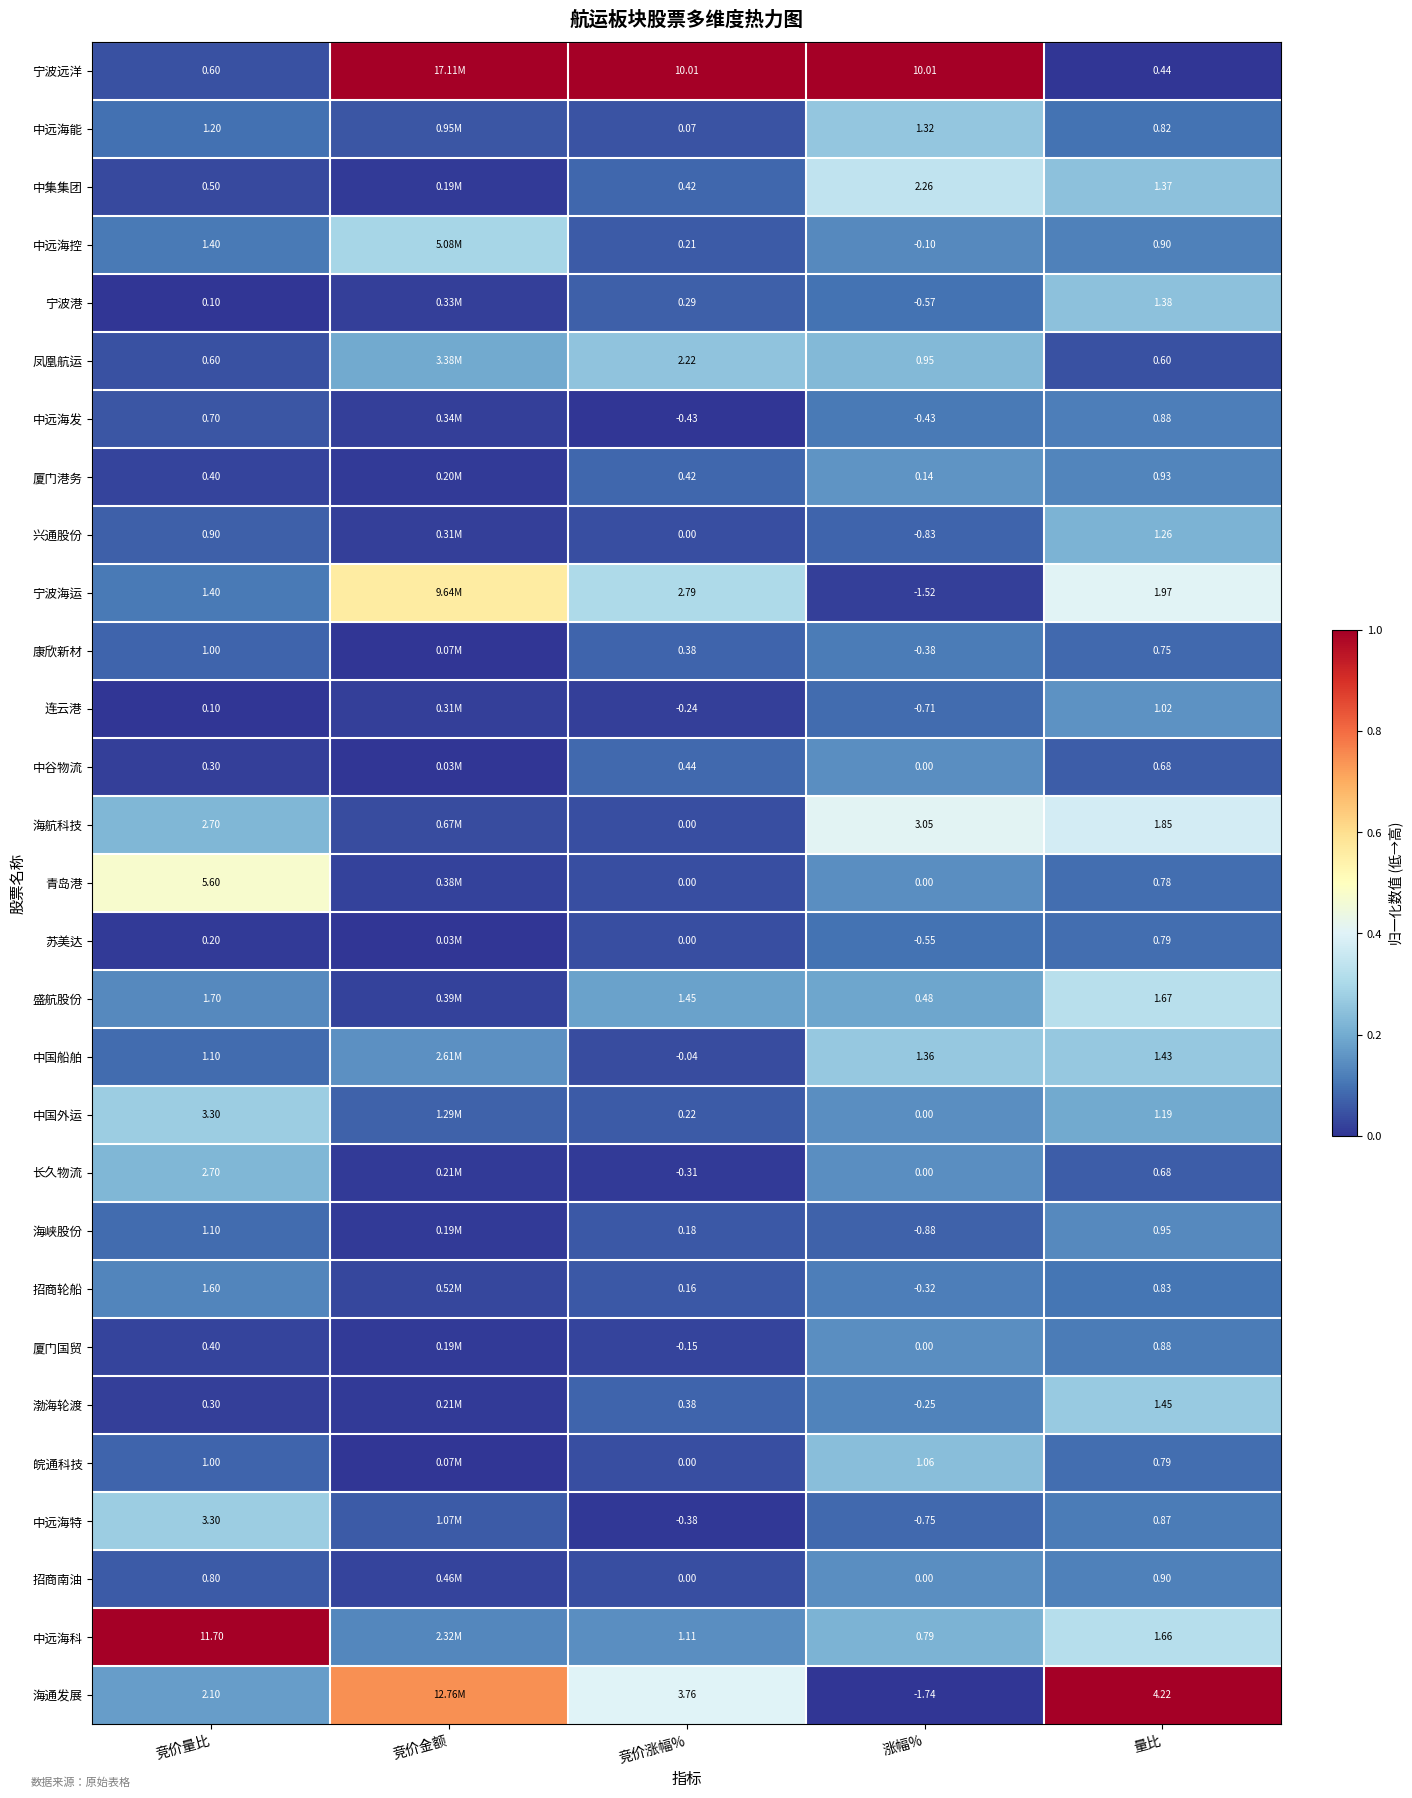

Is the value of 中国外运 at 竞价量比 greater than the value of 中远海发 at 竞价量比?

Yes